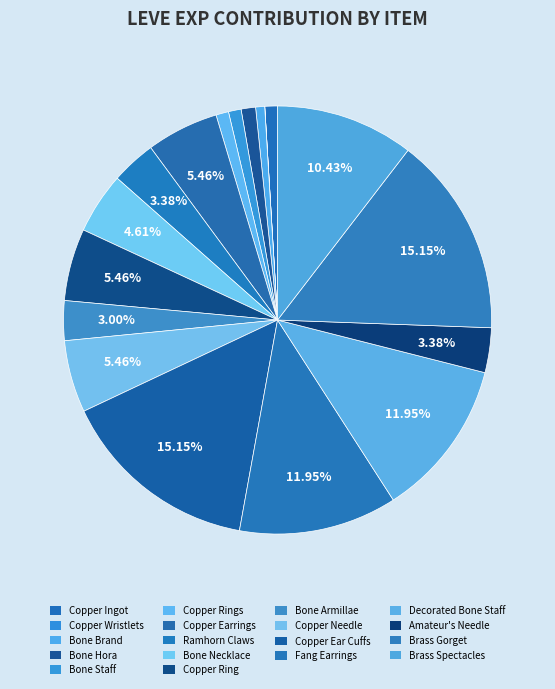

What is the largest slice in the pie chart?

Copper Ear Cuffs